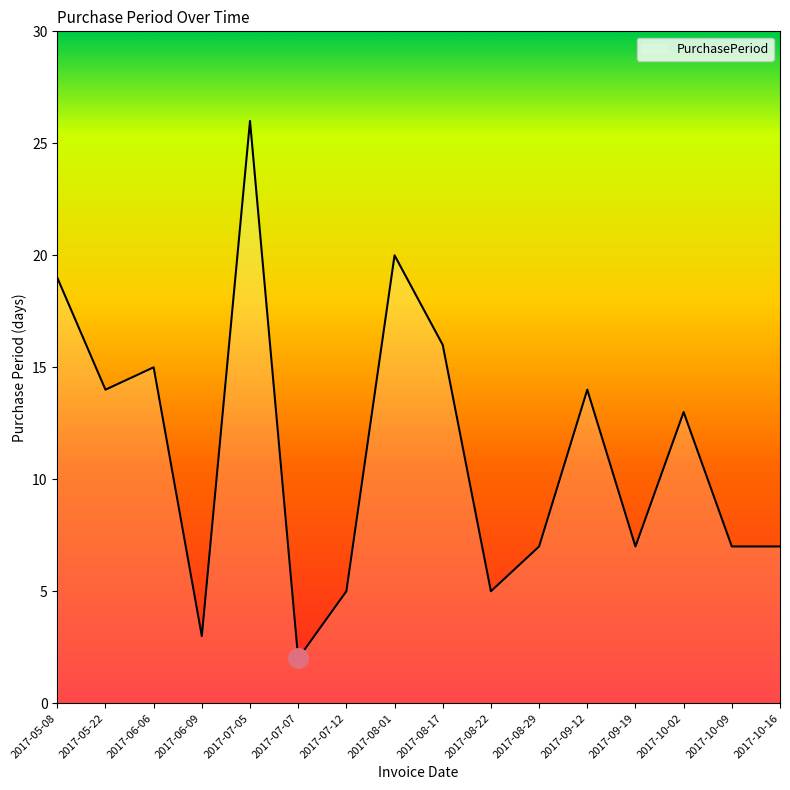

What is the minimum value shown in the chart?

2